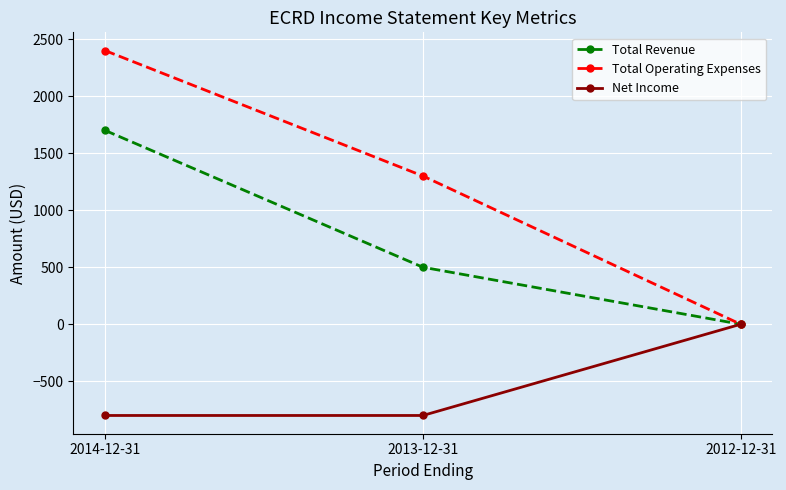

How many data points does each series have?

3